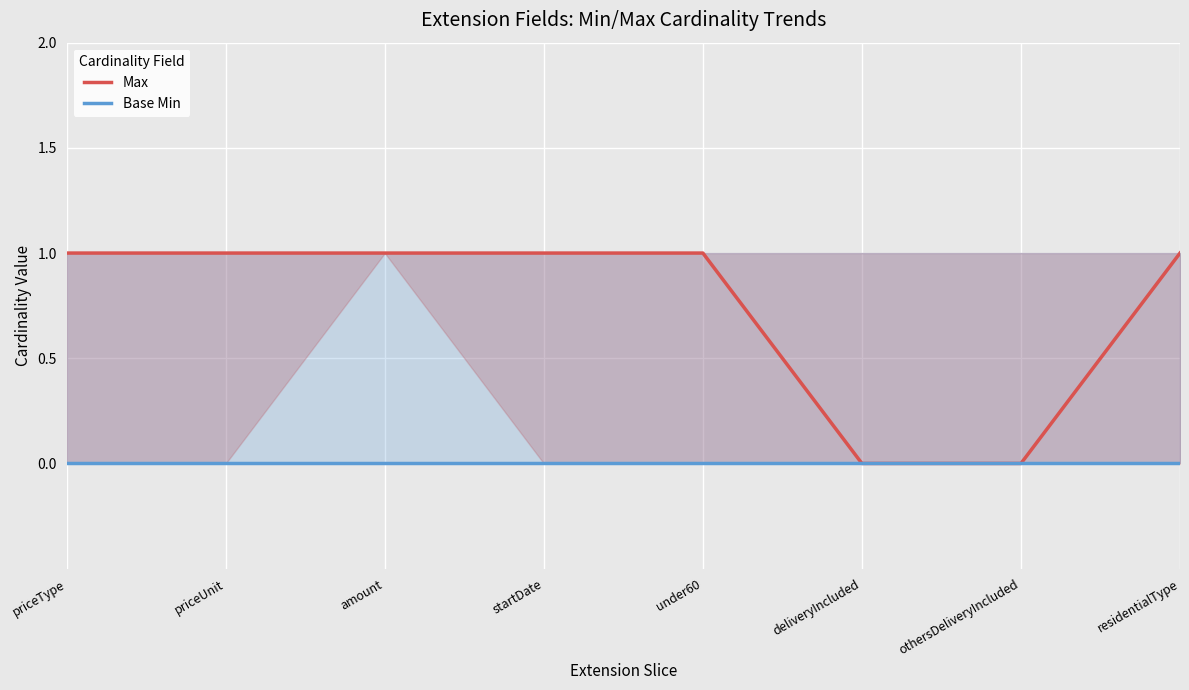

At which label is Base Min closest to 0?

priceType